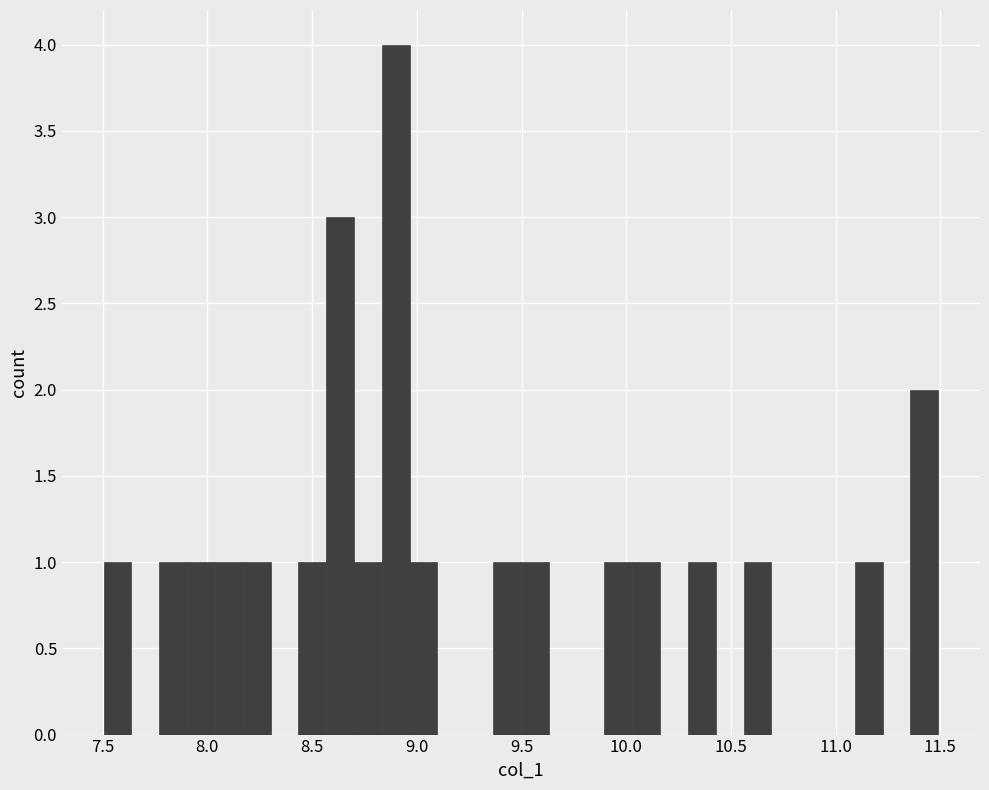

Around what value on the x-axis is the tallest bar? Give the approximate position of its centre, as read against the axis.

8.90